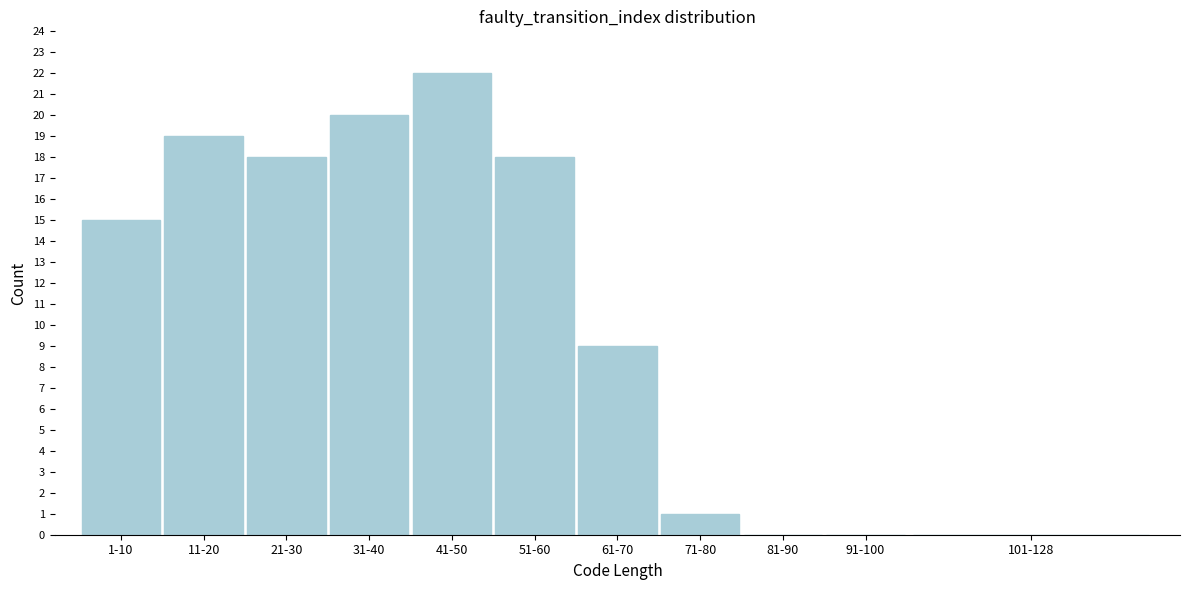

Reading right to left, extract all data points from this chart.

101-128=0	91-100=0	81-90=0	71-80=1	61-70=9	51-60=18	41-50=22	31-40=20	21-30=18	11-20=19	1-10=15